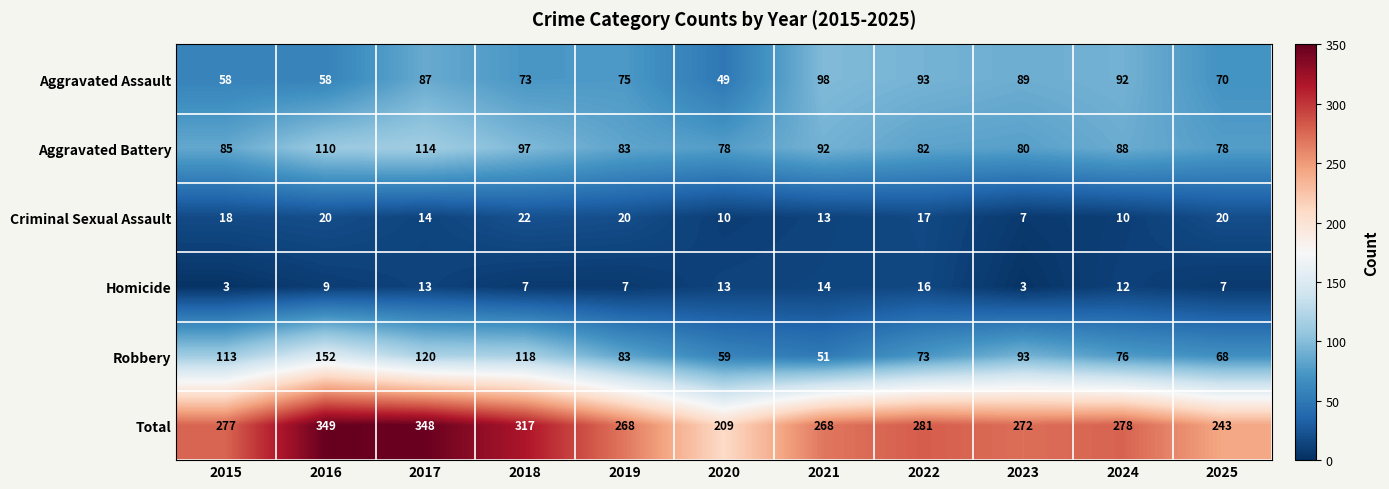

How many data points does each series have?

11